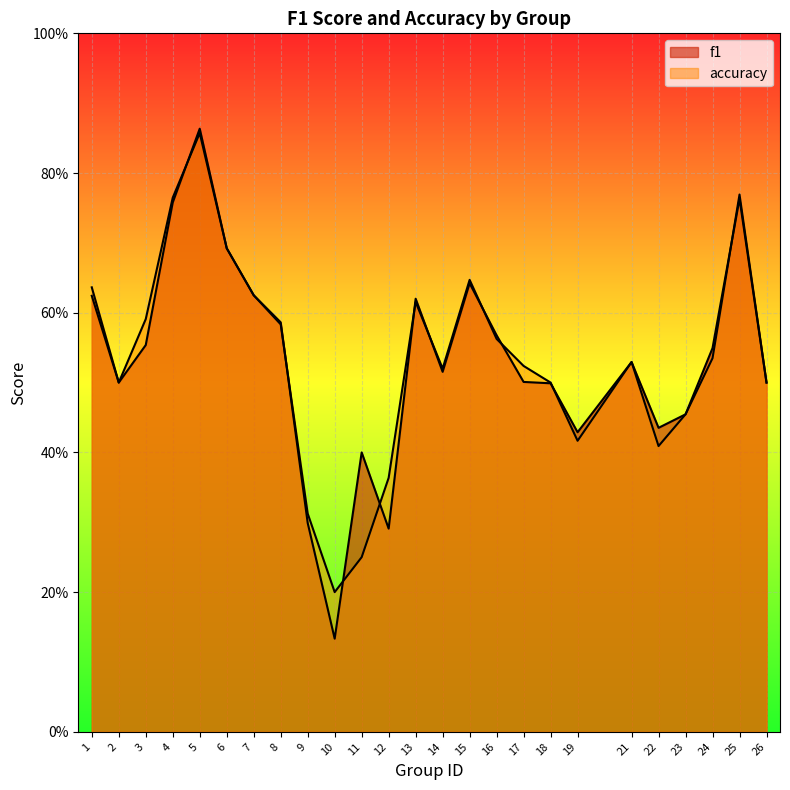

How many f1 values are between 0 and 1?

25